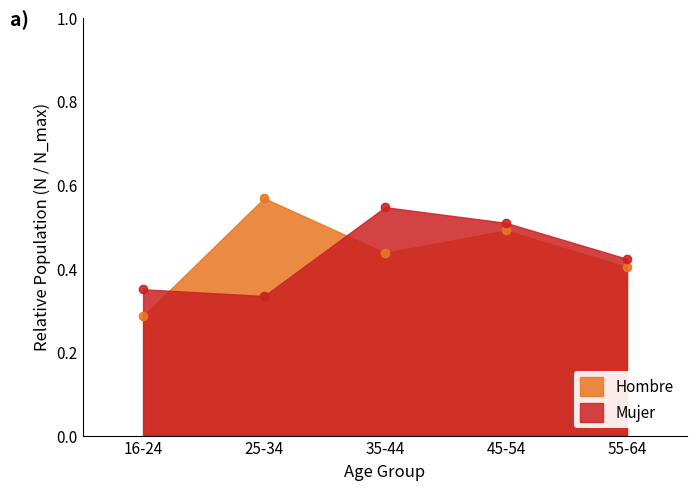

The value of Hombre at 55-64 is 0.4. True or false?

True